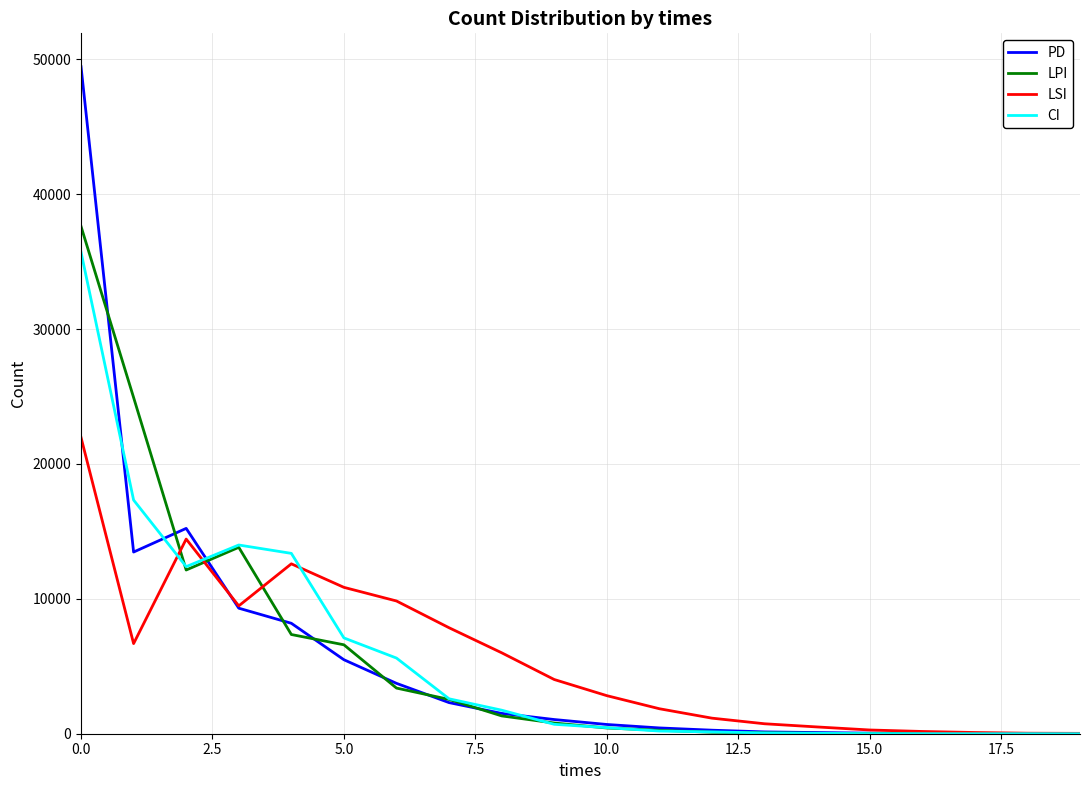

Which series has the widest spread of values?

PD